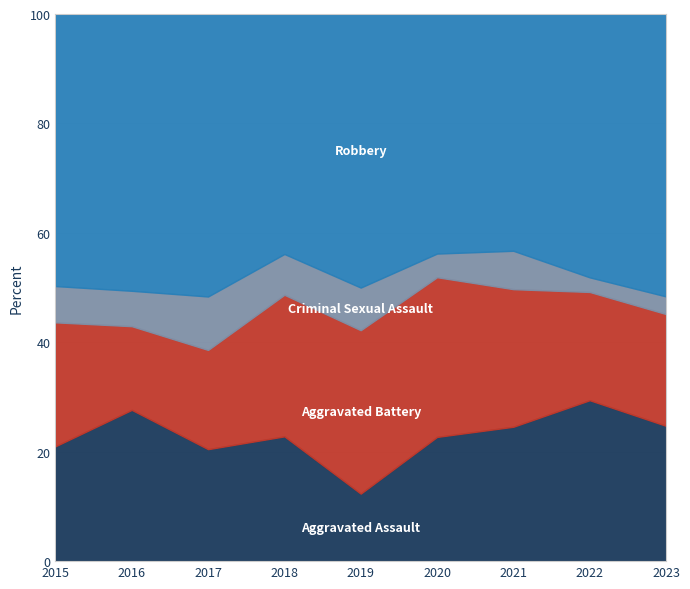

What are all the series names shown in the legend?

Aggravated Assault, Aggravated Battery, Criminal Sexual Assault, Robbery